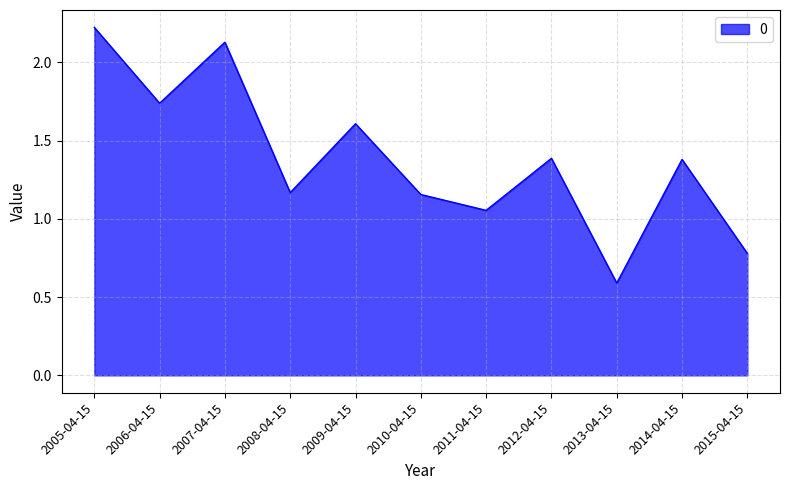

How many interior local valleys (lower than both neighbors) does the data have?

4